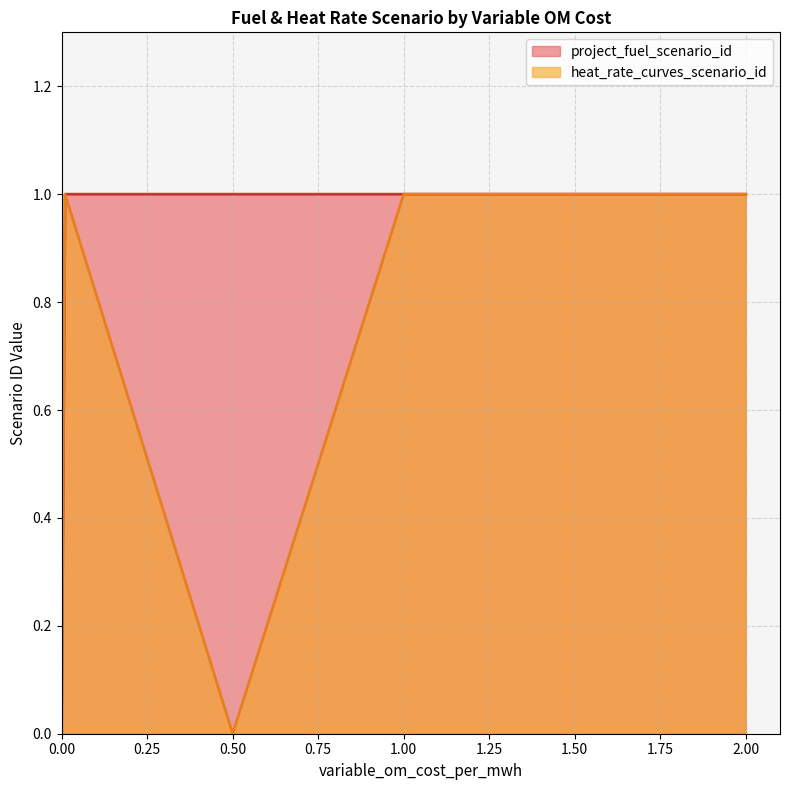

Which series has the largest total across all categories?

project_fuel_scenario_id